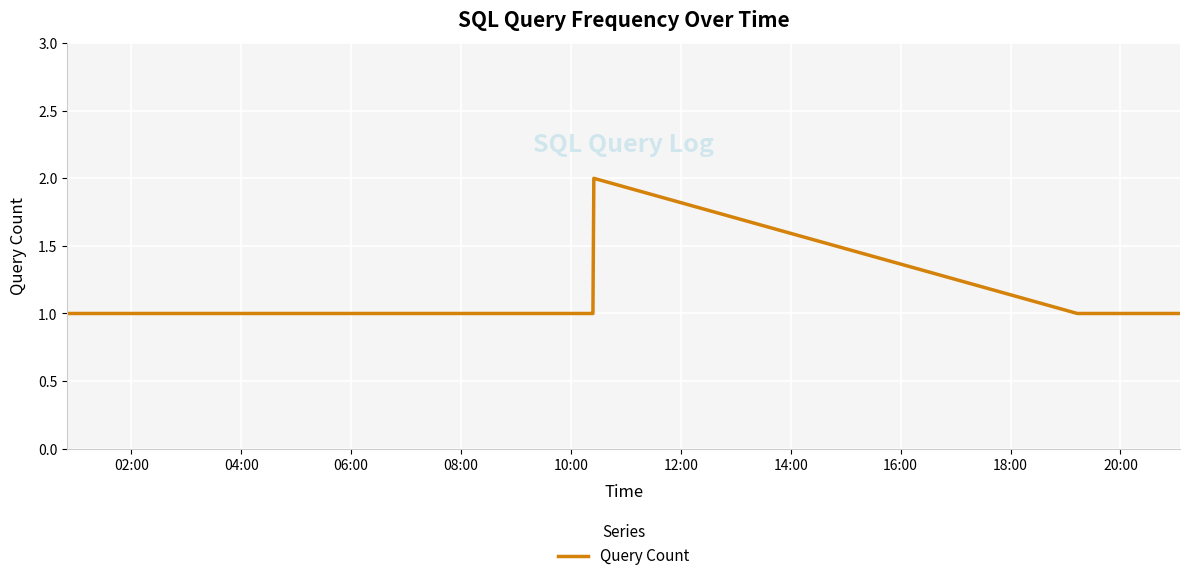

How many lines are shown in the chart?

1